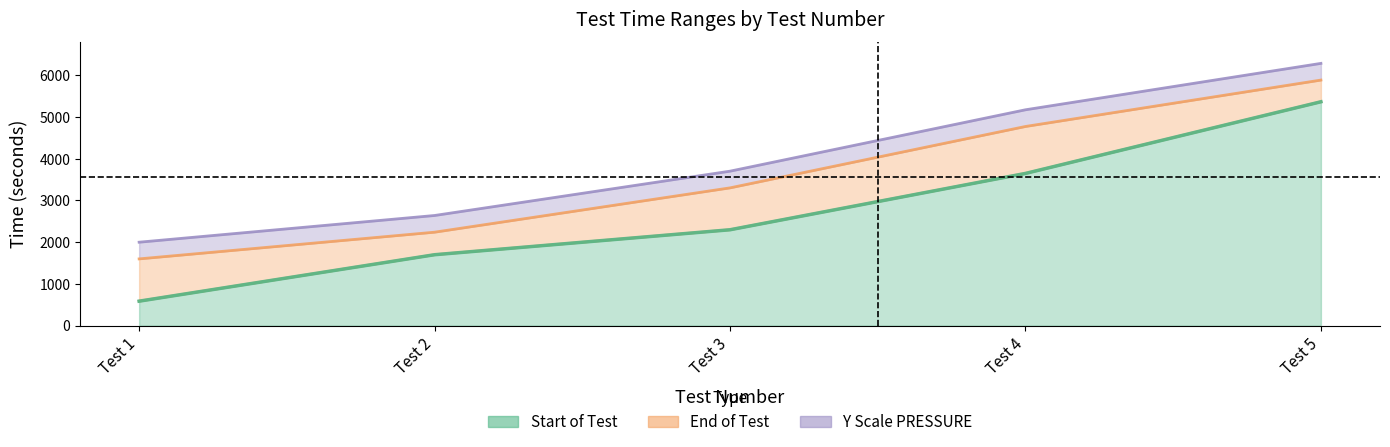

The value of End of Test at Test 2 is 2240. True or false?

True